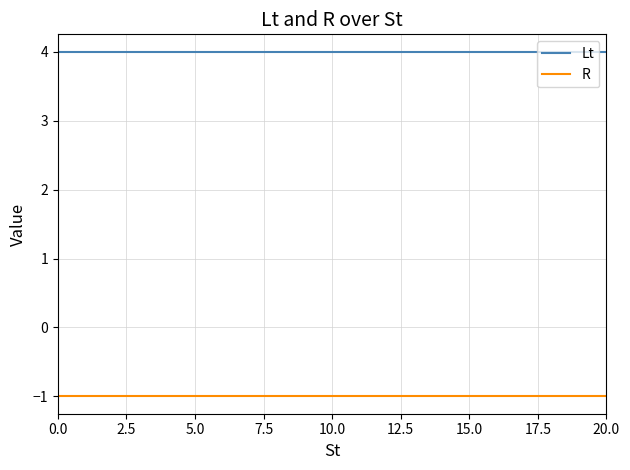

What are all the series names shown in the legend?

Lt, R